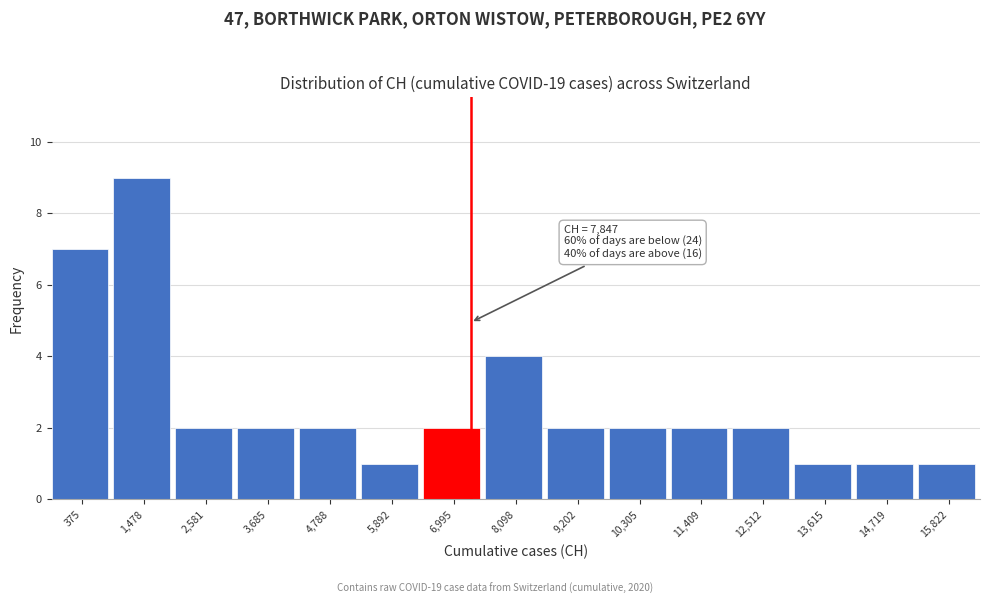

Reading left to right, what are all the values shown in this chart?

7	9	2	2	2	1	2	4	2	2	2	2	1	1	1